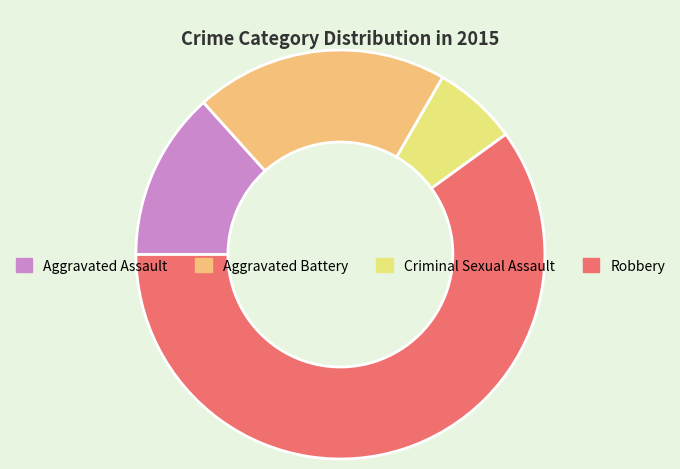

Does Aggravated Battery represent more than half of the total?

No